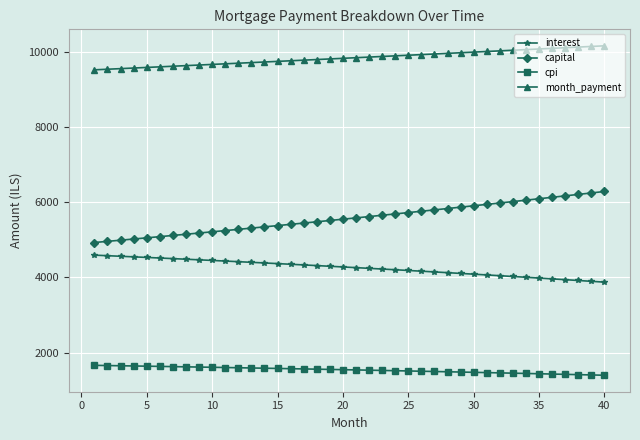

How many values in the month_payment series are below 9839?

20